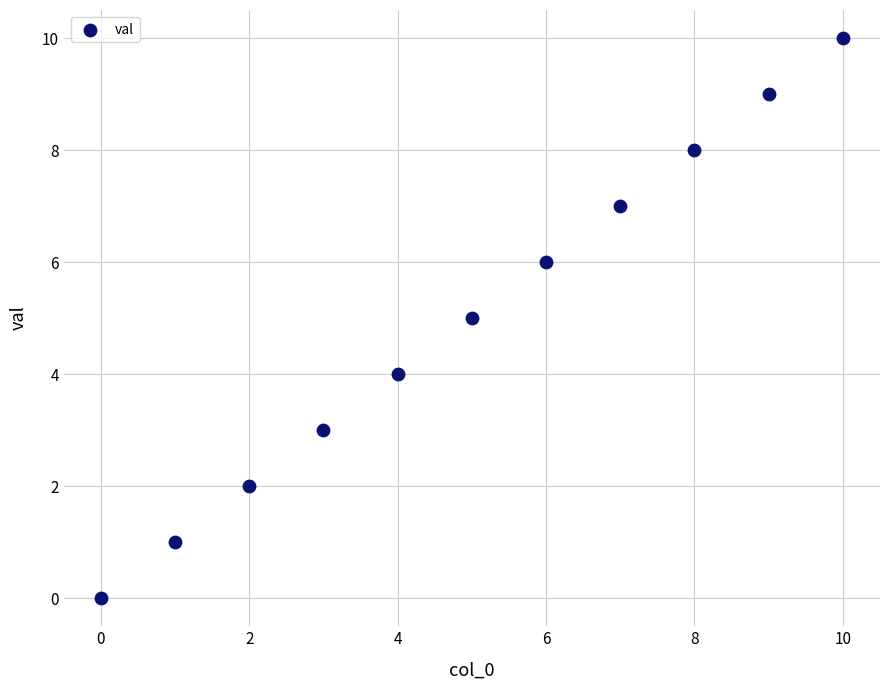

What is the average Y value?

5